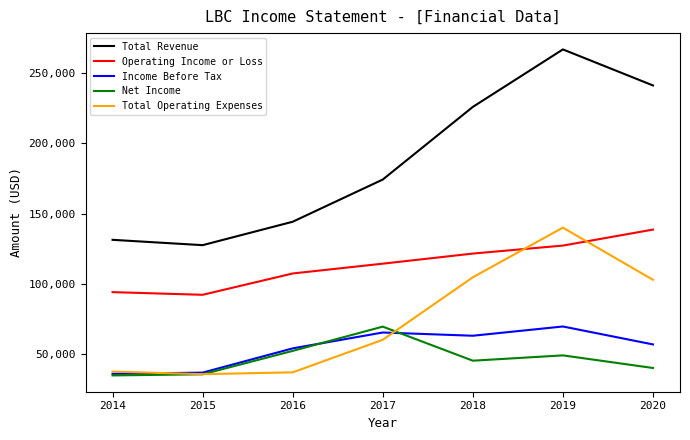

What is the greatest value displayed?

267100